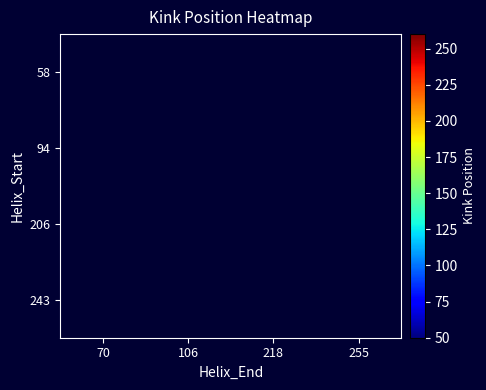

List the series in order of their peak value, highest first.

58, 94, 206, 243